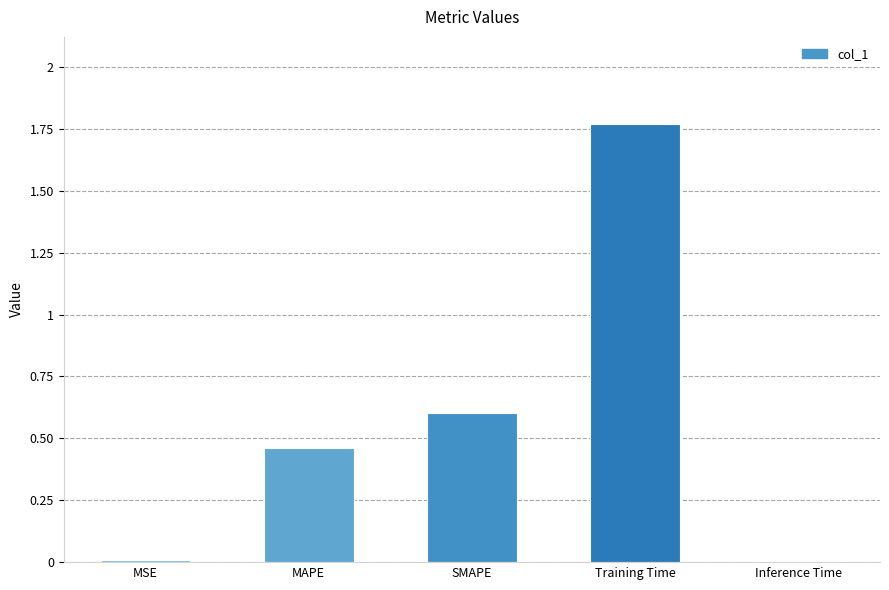

What is the average value?

0.6